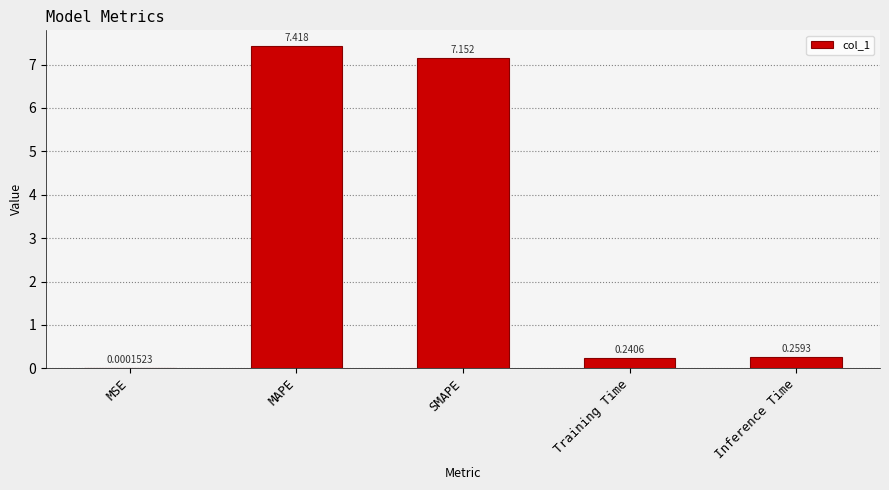

What is the difference between the values at MAPE and MSE?

7.4